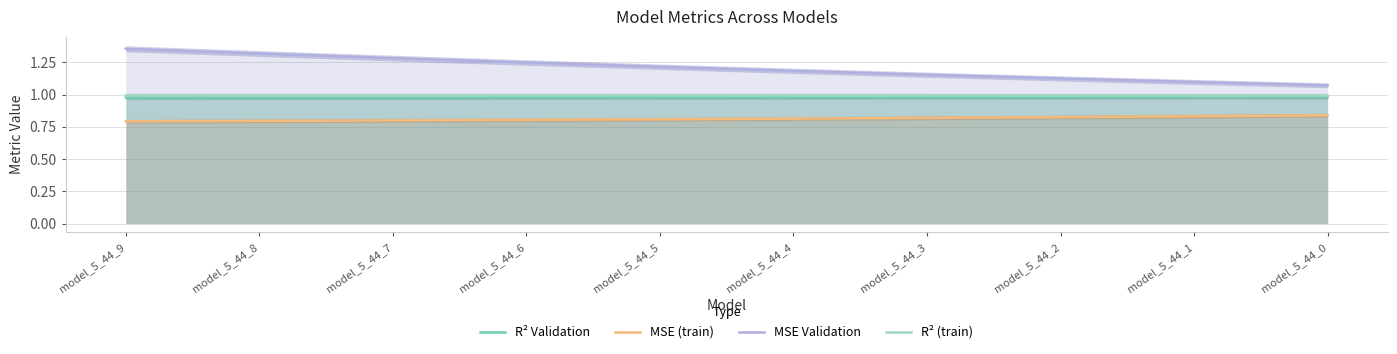

At which category is the sum across all series the highest?

model_5_44_9